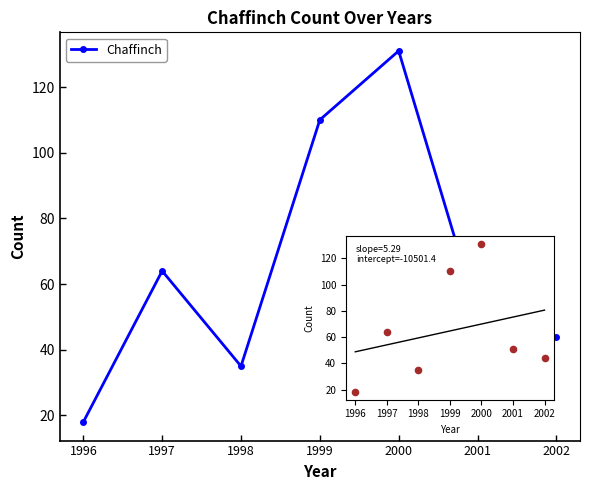

What is the ratio of the value at 2001 to the value at 1997?

0.8